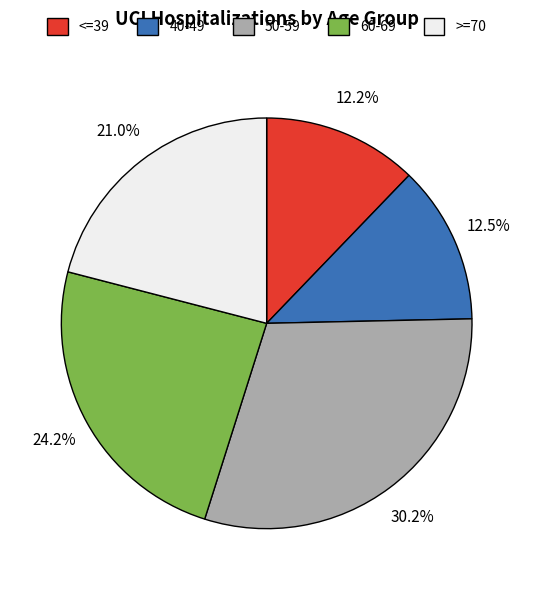

What percentage is the 60-69 slice, to the nearest percent?

24%